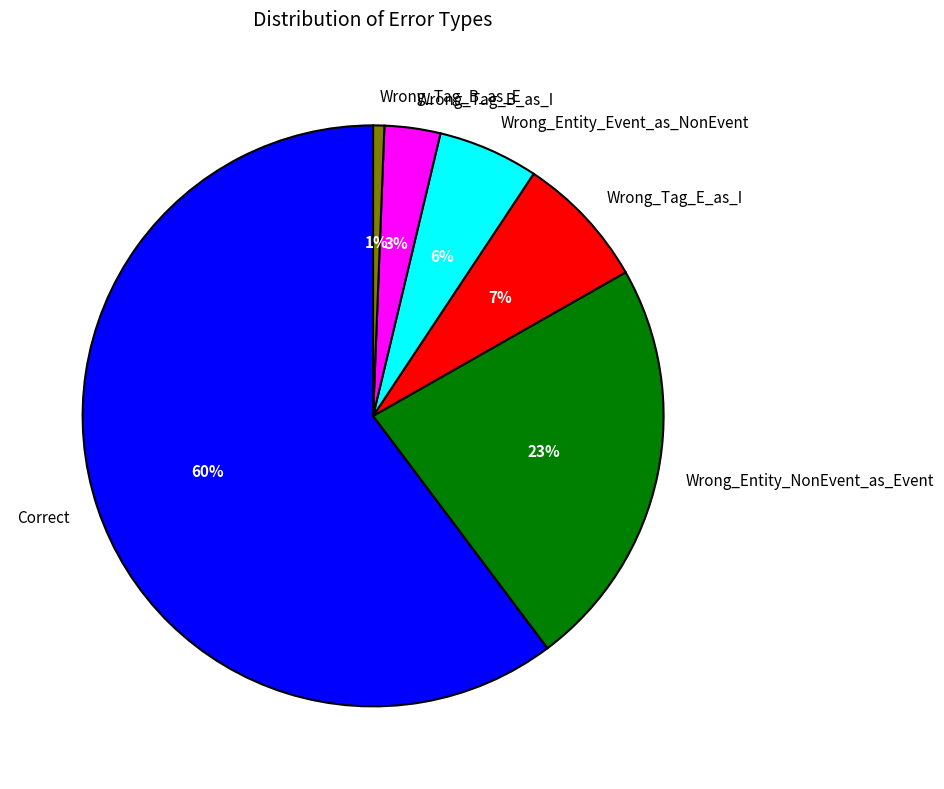

Count the number of slices in the pie.

6